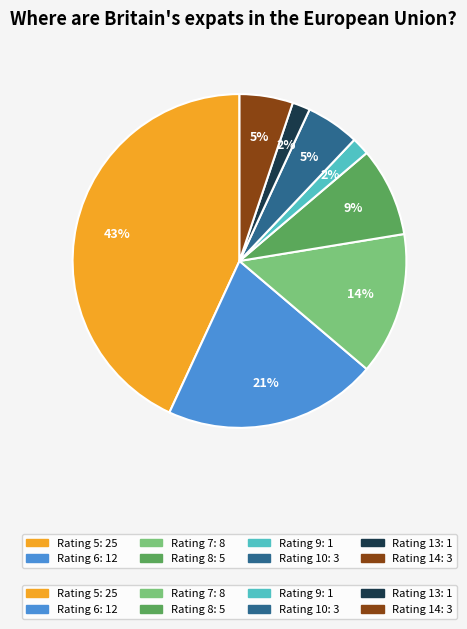

To the nearest percent, what is the difference between the largest and smallest slice percentages?

41%